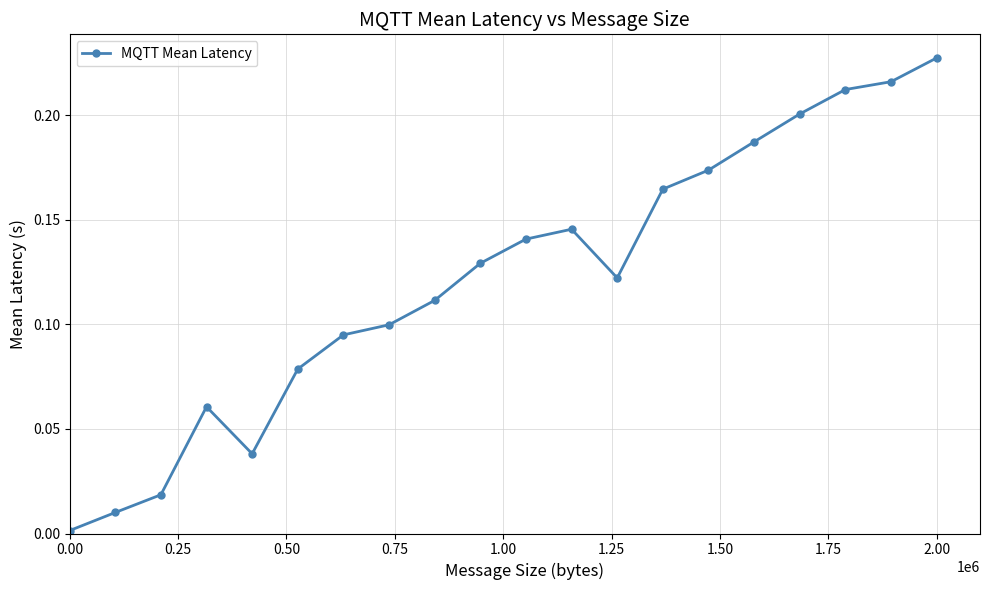

How many lines are shown in the chart?

1